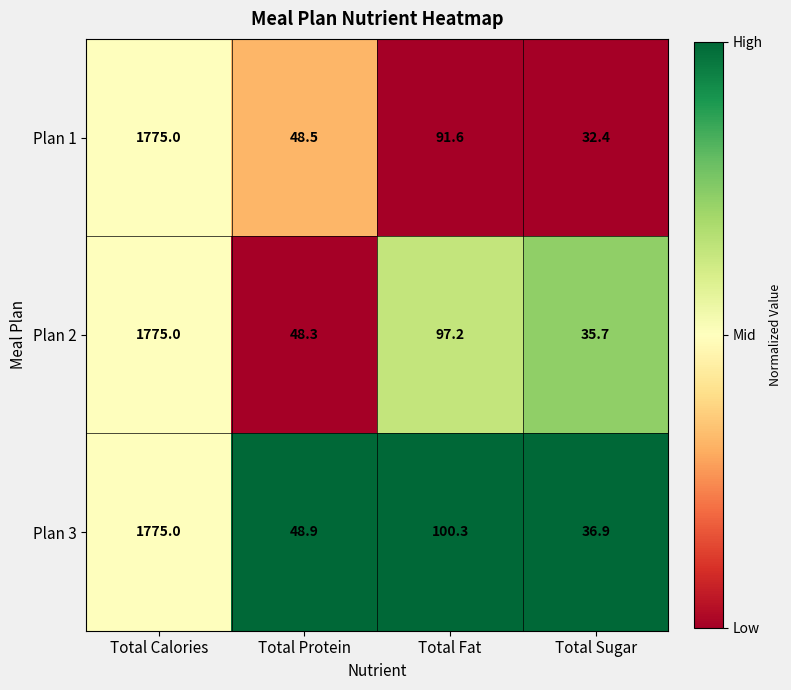

Reading left to right, extract all data points from this chart.

Plan 1: 1775.0	48.5	91.6	32.4
Plan 2: 1775.0	48.3	97.2	35.7
Plan 3: 1775.0	48.9	100.3	36.9